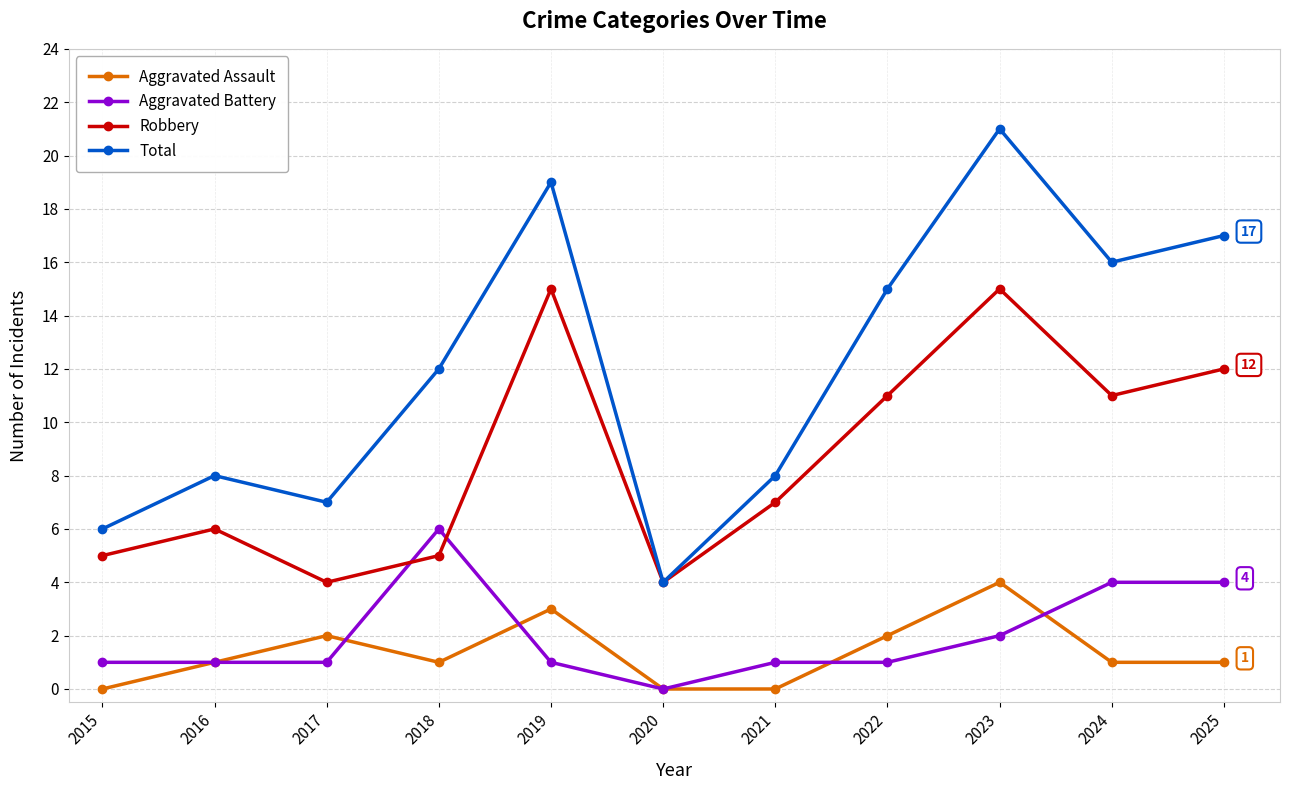

Where is the first local minimum for Total?

2017